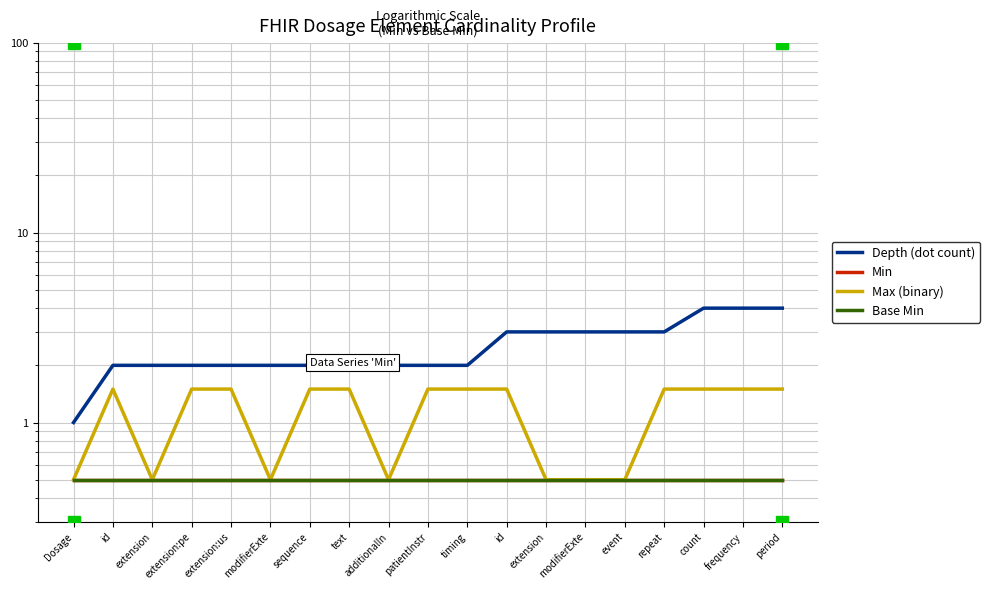

Where is Base Min nearest to the value 0?

Dosage